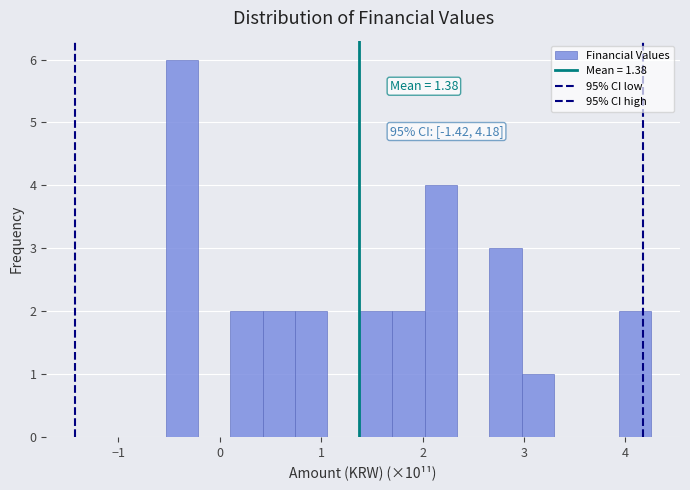

Around what value on the x-axis is the tallest bar? Give the approximate position of its centre, as read against the axis.

-0.4